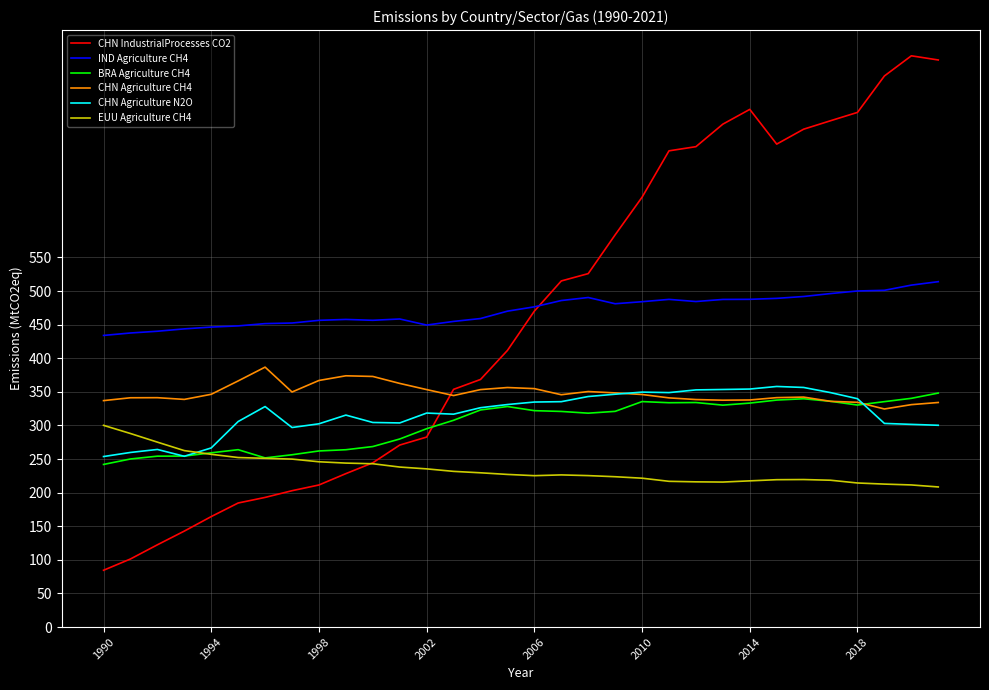

True or false: IND Agriculture CH4 and CHN Agriculture N2O intersect in this chart.

False